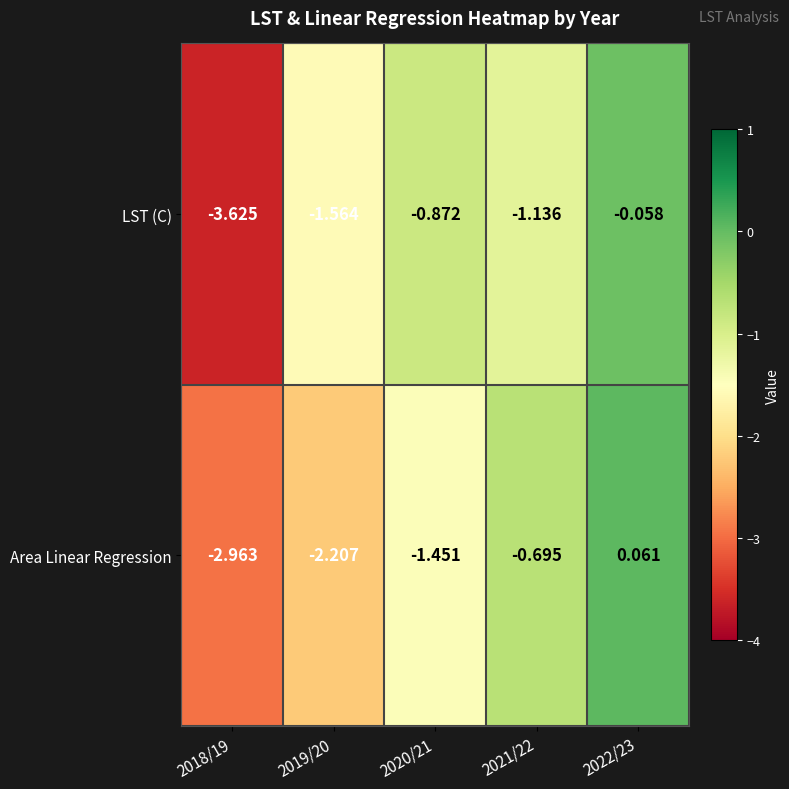

What is the difference between the highest and lowest values at 2021/22?

0.4